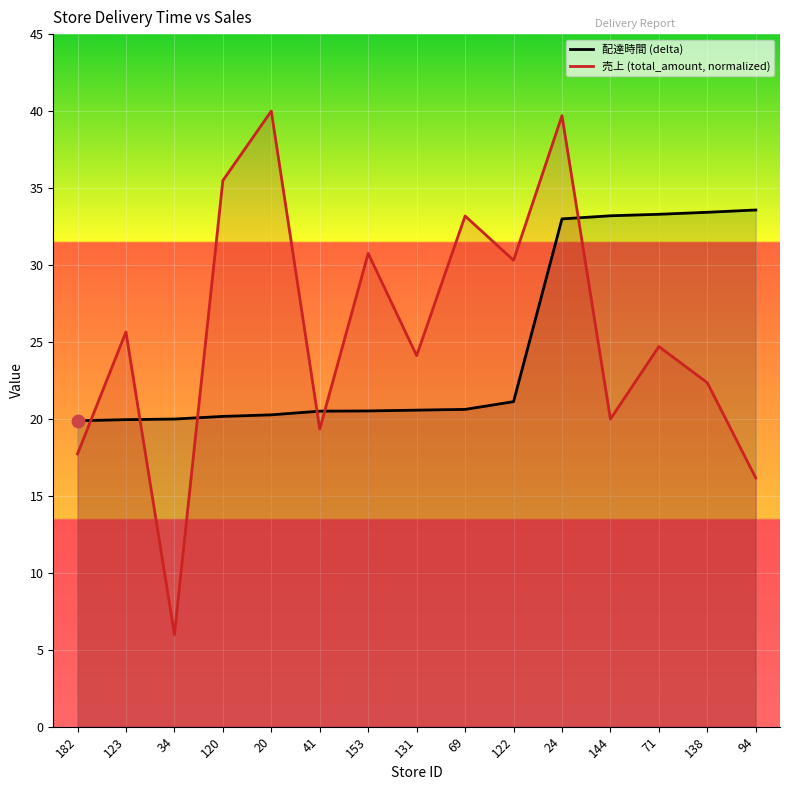

Which series has the largest Y range (max minus min)?

売上 (total_amount, normalized)